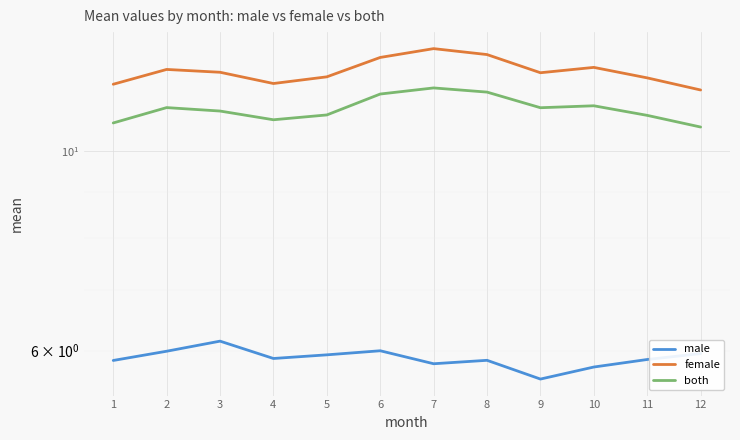

True or false: both and female cross at least once.

False